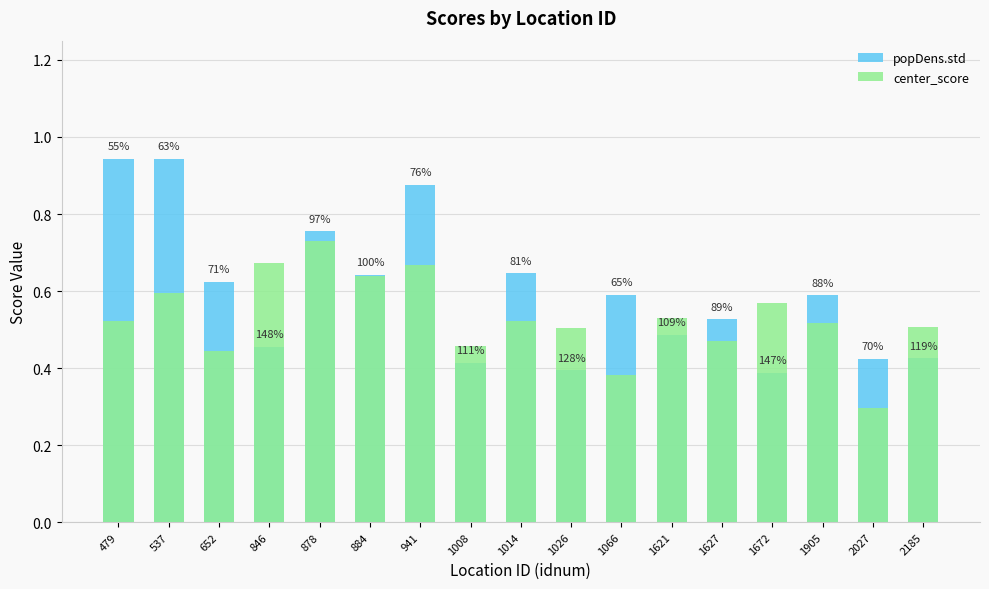

What is the difference between the second highest and minimum values in the center_score series?

0.4